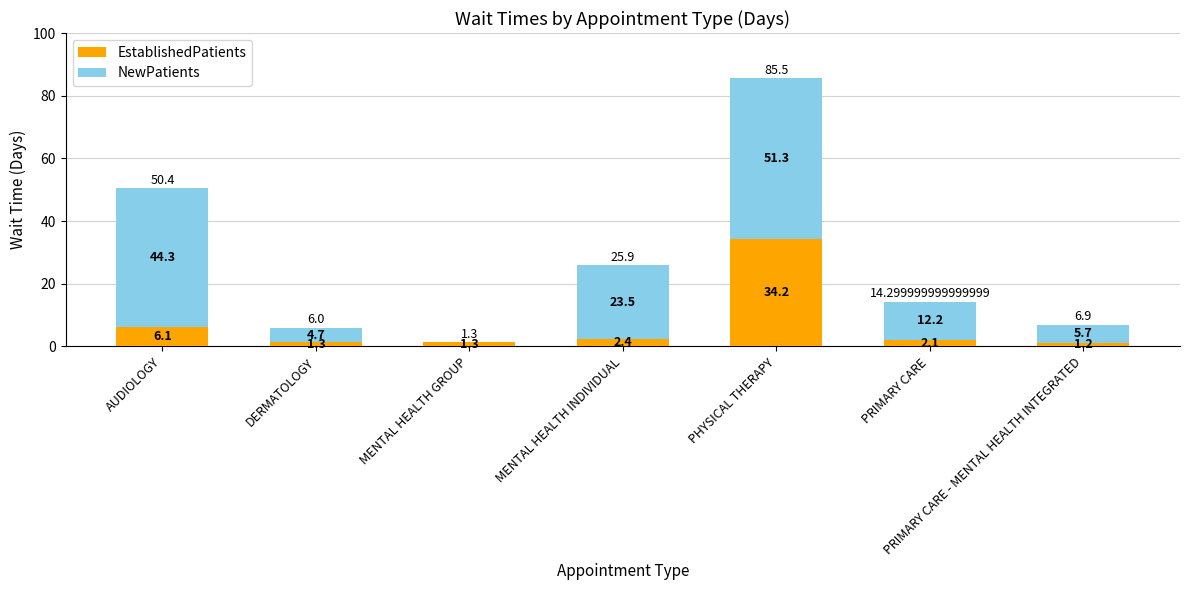

Does the chart contain stacked bars?

Yes